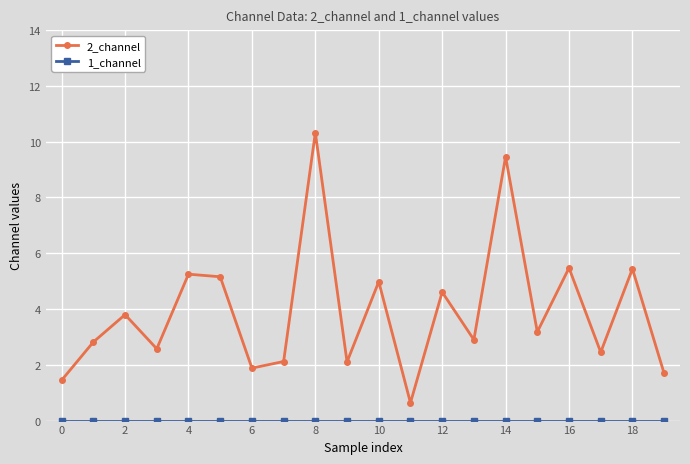

Which series has the largest total across all categories?

2_channel